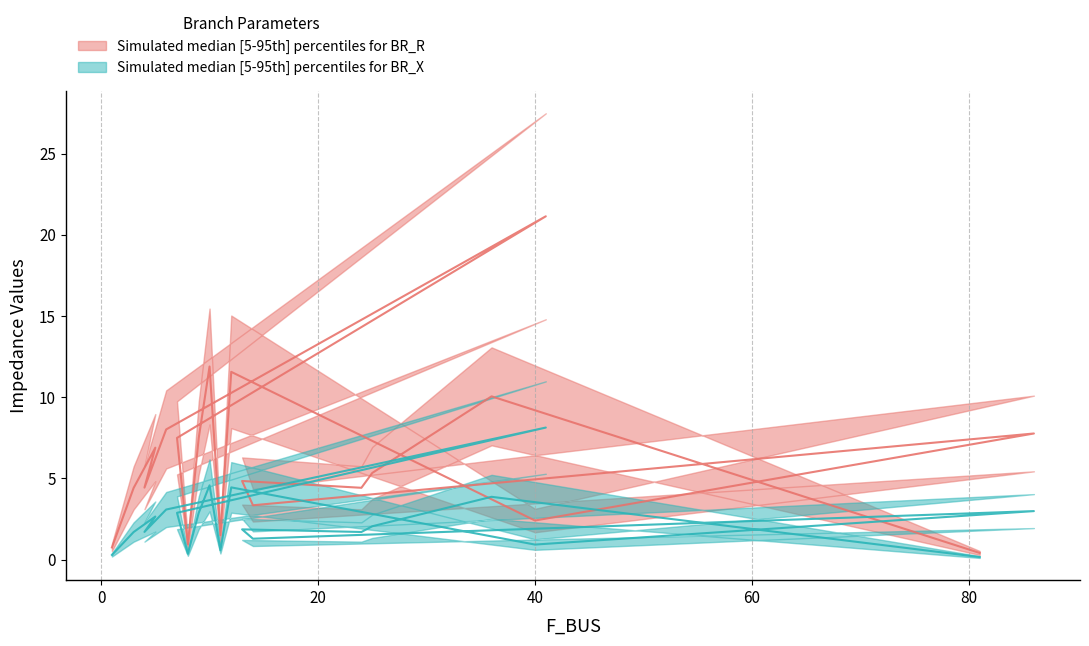

At 7, list the series in order from largest to smallest.

BR_R, BR_X